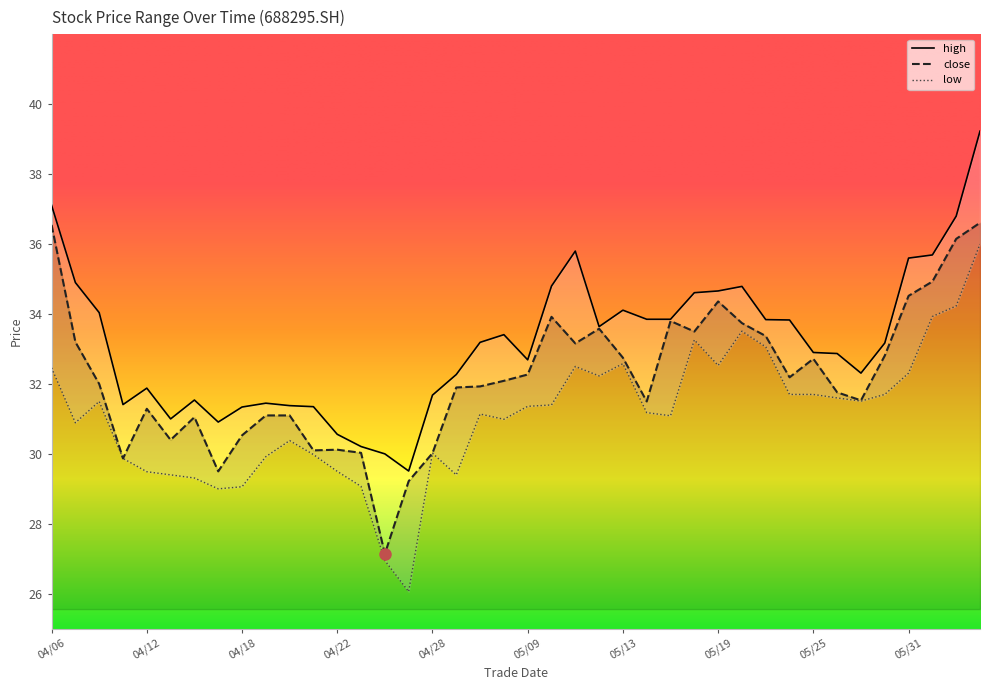

At which category is the sum across all series the highest?

20220606